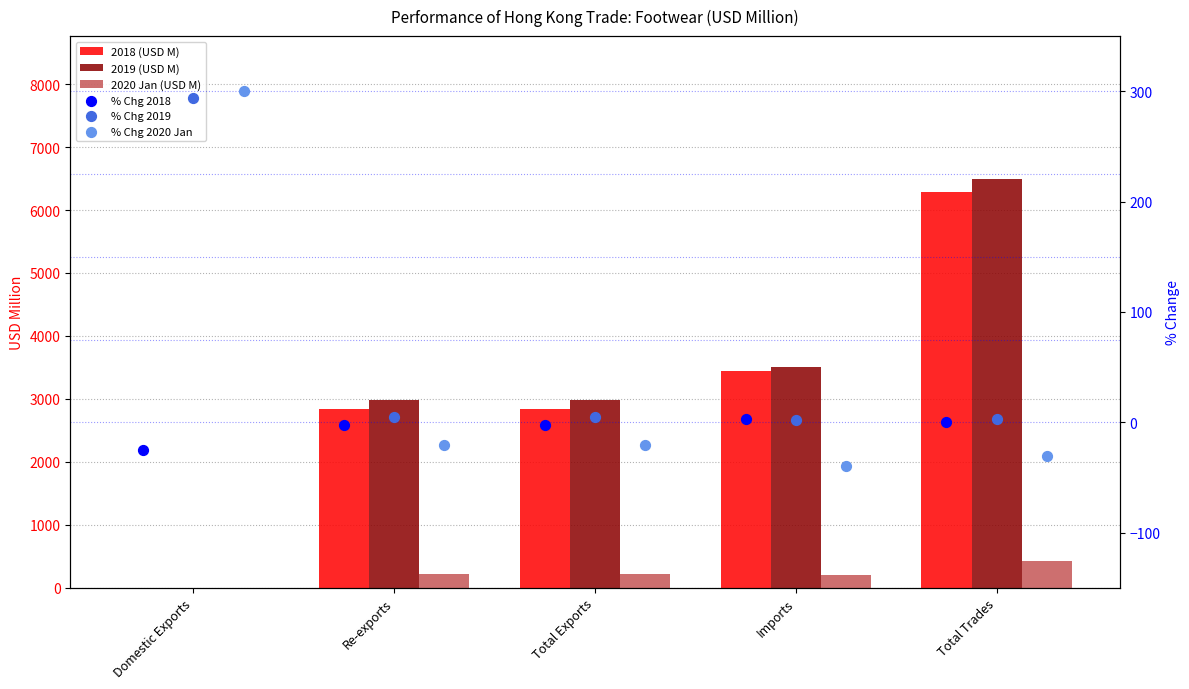

Which series has the largest total across all categories?

2019 (USD M)